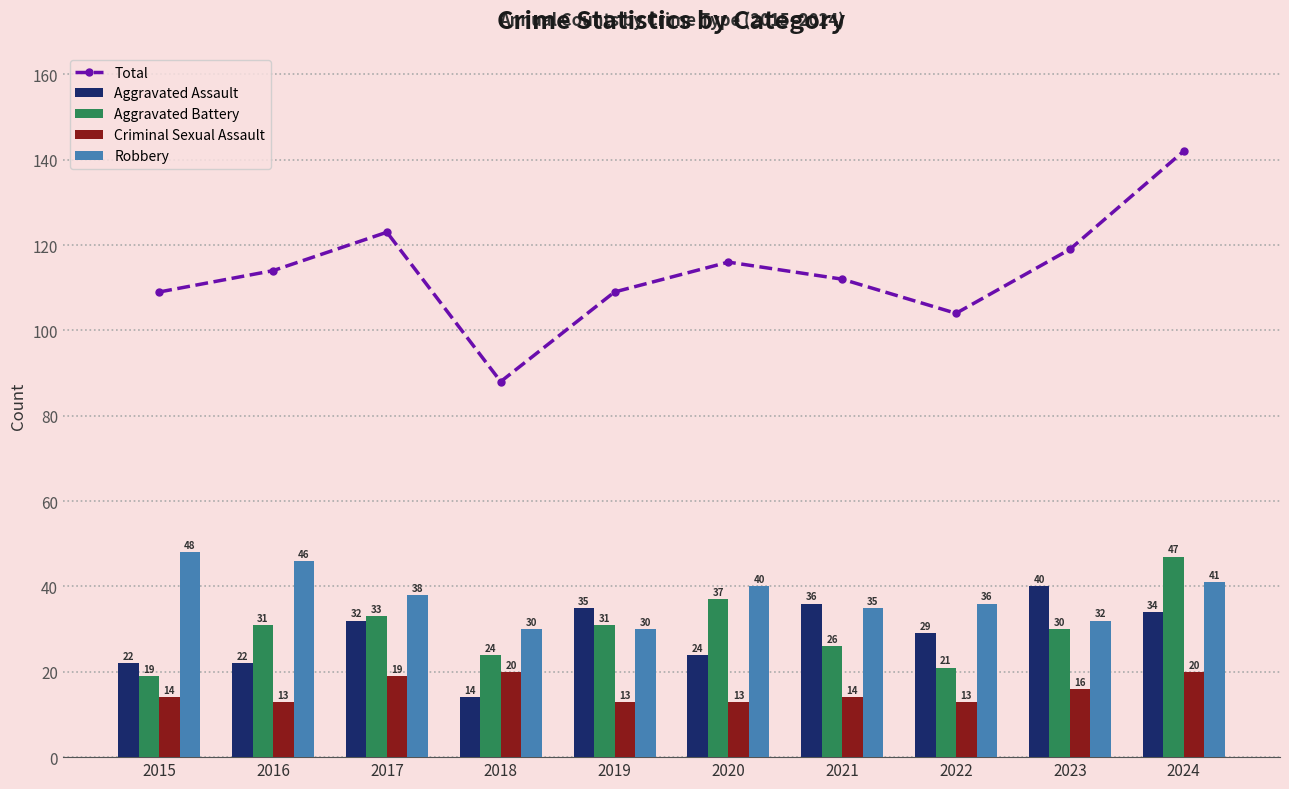

Where is Total nearest to the value 115?

2016